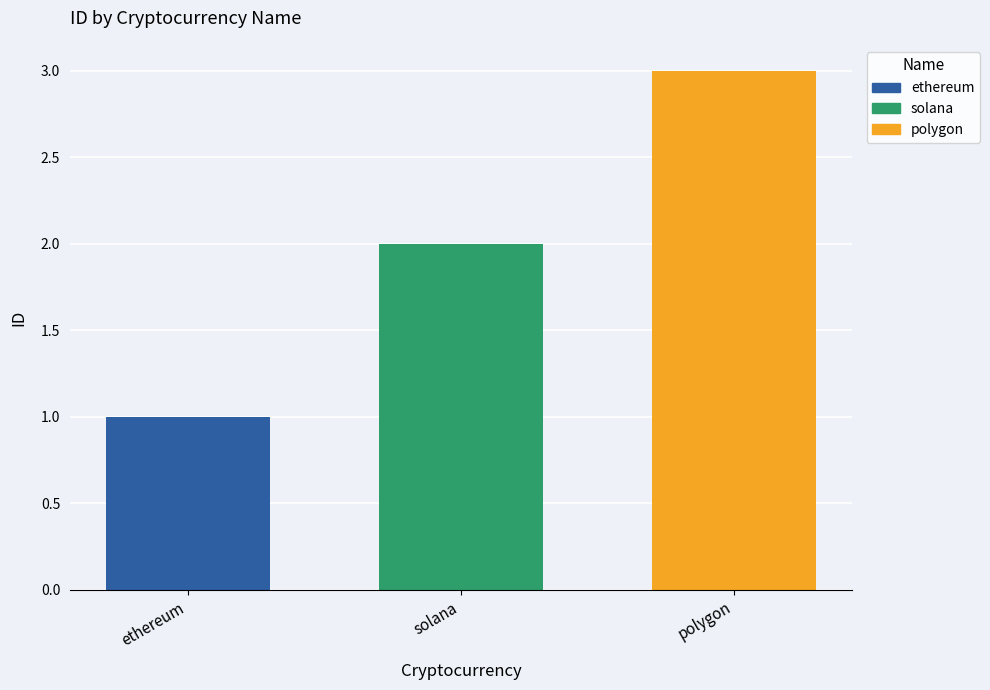

Rank the categories by value from lowest to highest.

ethereum, solana, polygon